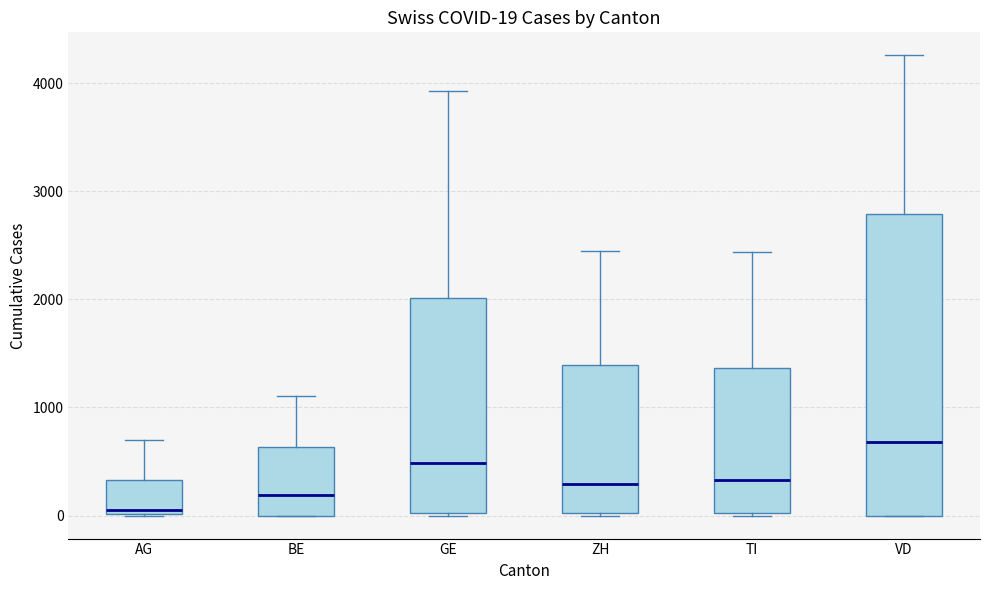

Comparing the boxes themselves (not the whiskers), which one is the tallest?

VD